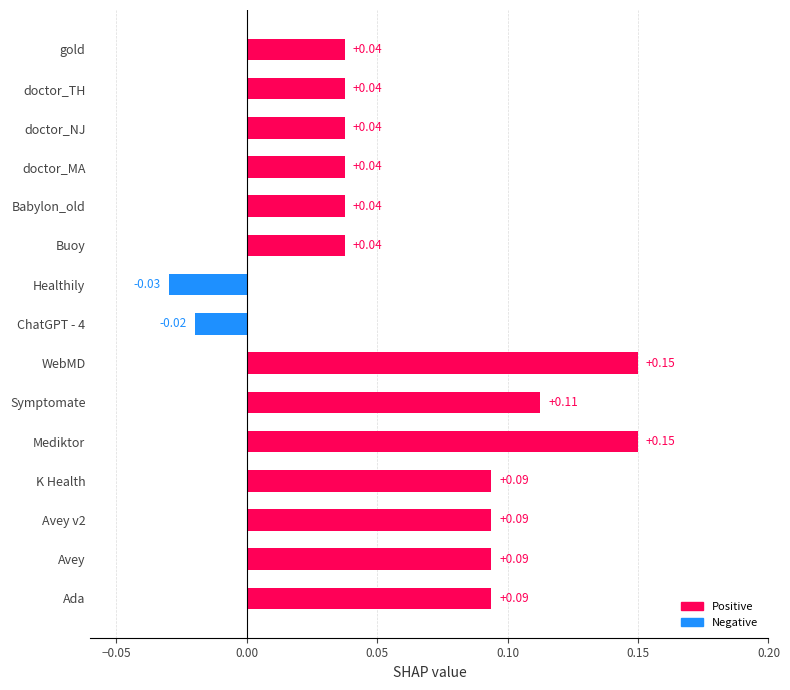

At which category does the chart reach its minimum across all series?

Healthily